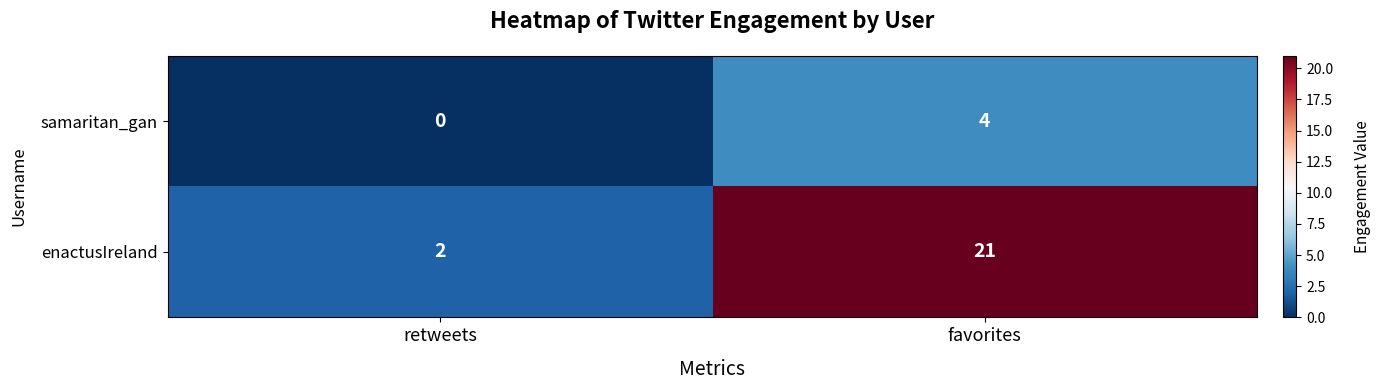

Which label corresponds to the smallest value in the chart?

retweets